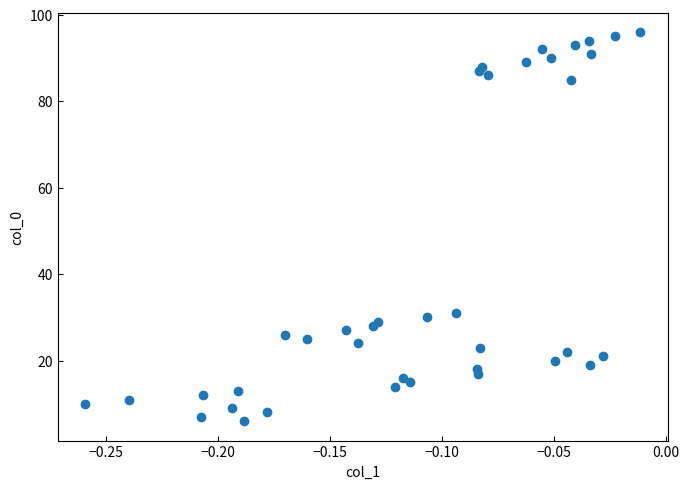

What Y value in the scatter plot is closest to 51?

31